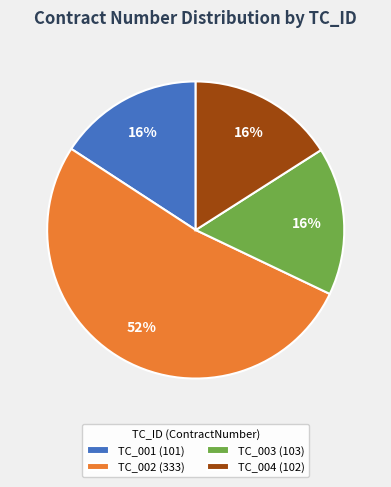

To the nearest percent, what is the combined percentage of TC_002 and TC_001?

68%